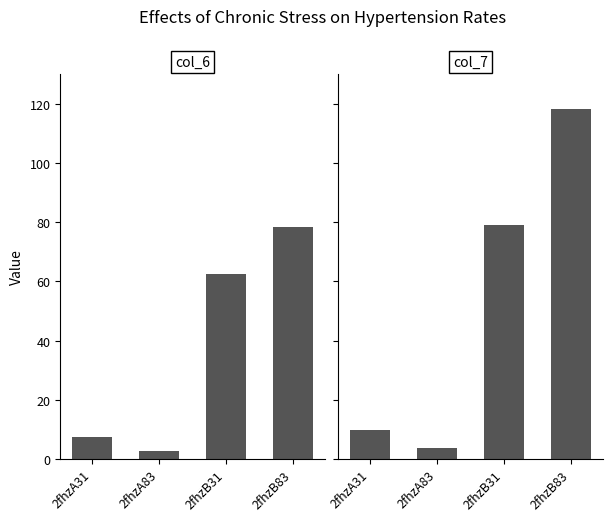

What is the difference between the maximum and minimum values in the col_7 series?

114.3